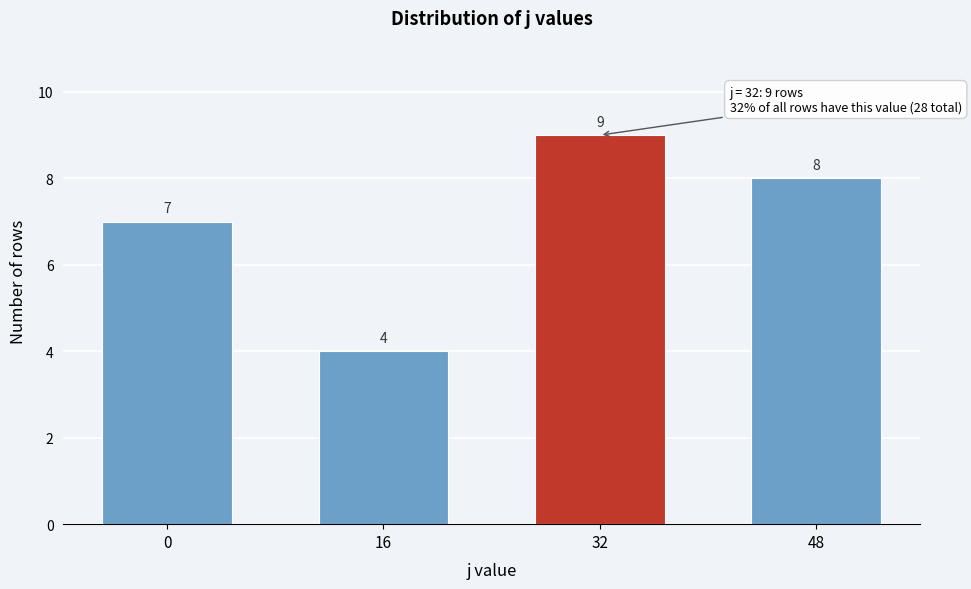

Reading left to right, list all the values displayed in this chart.

7	4	9	8